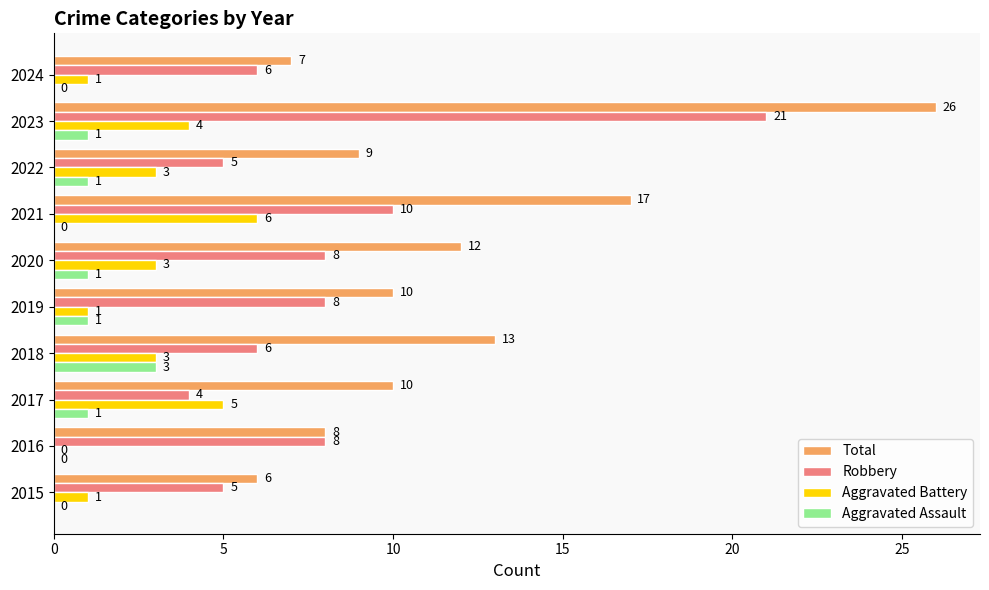

What is the sum of all Aggravated Assault values?

8